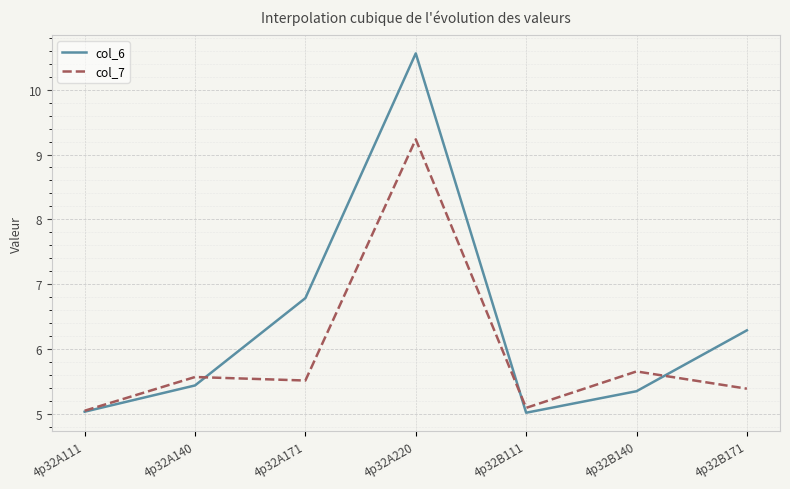

What position from the left is 4p32A111?

1